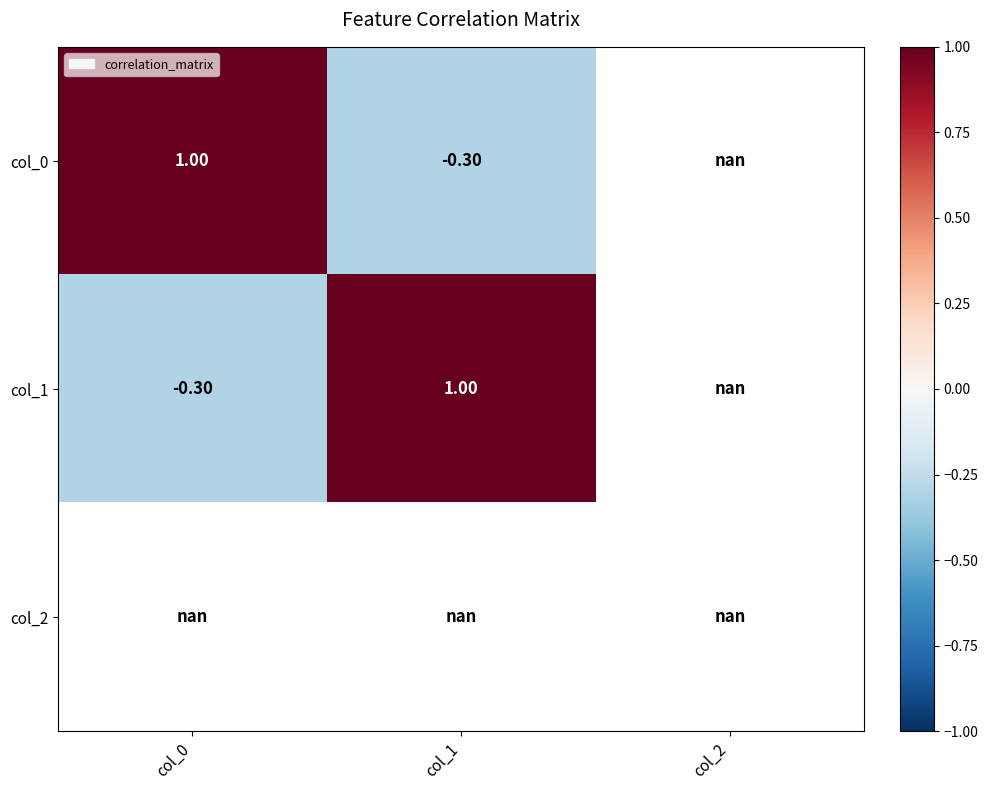

What is the difference between the maximum and minimum values in the col_0 series?

1.3